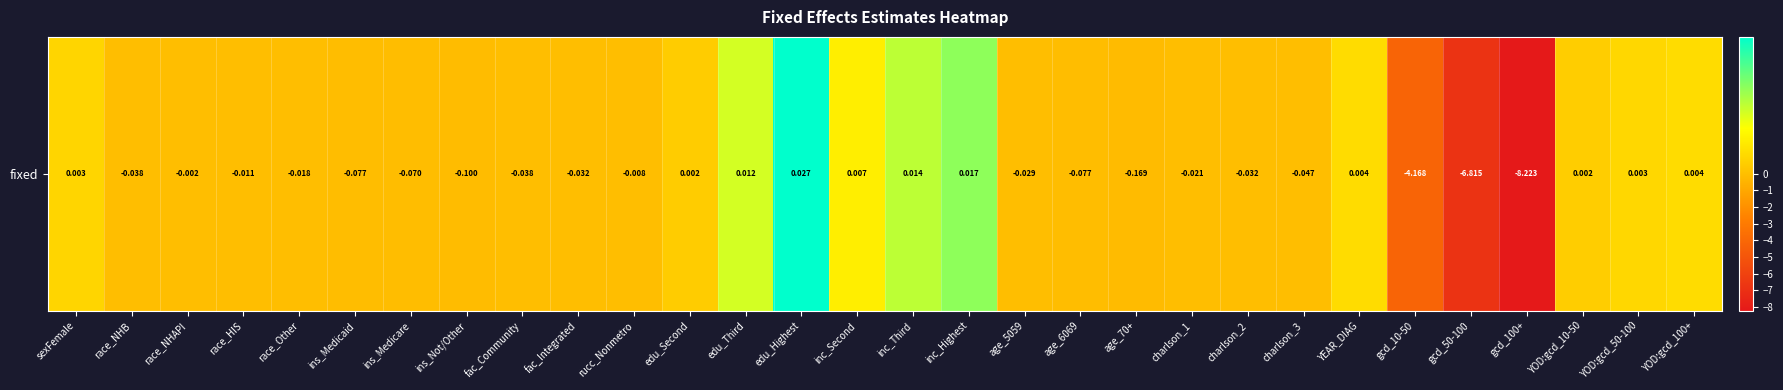

The value at fac_Community is -0.0. True or false?

True